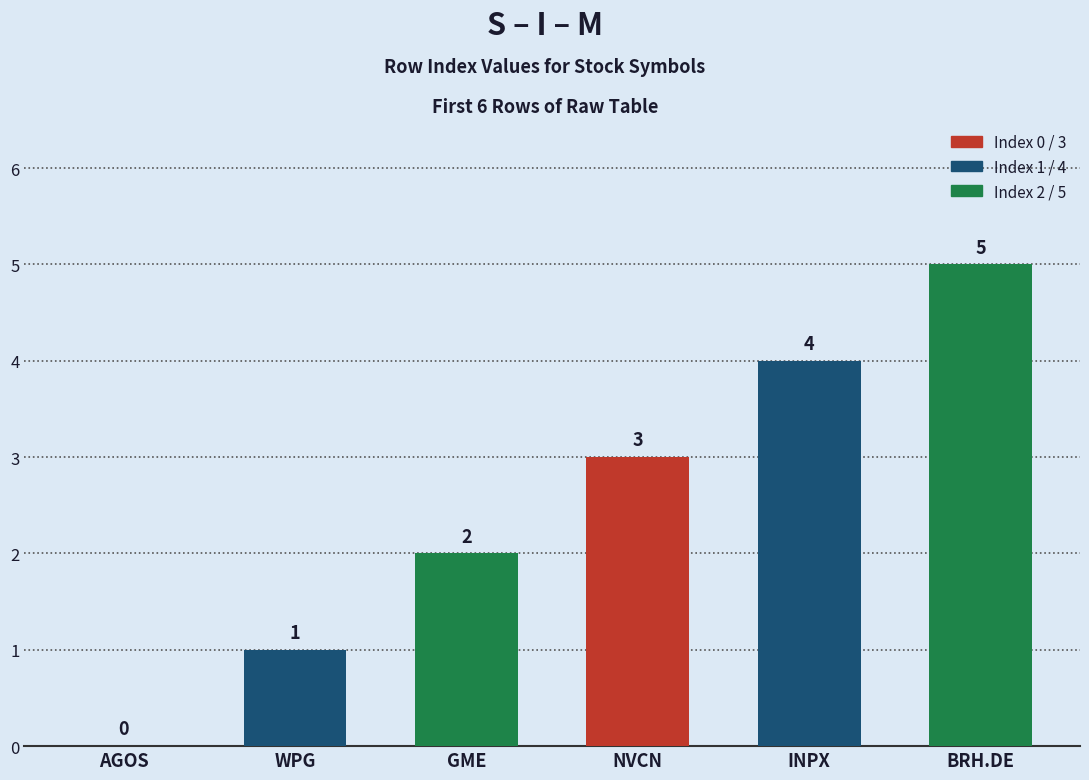

What is the sum of all values?

15